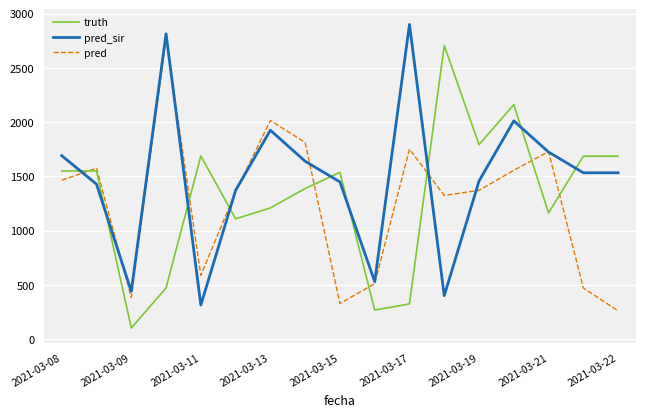

How many times do pred_sir and truth cross each other?

9